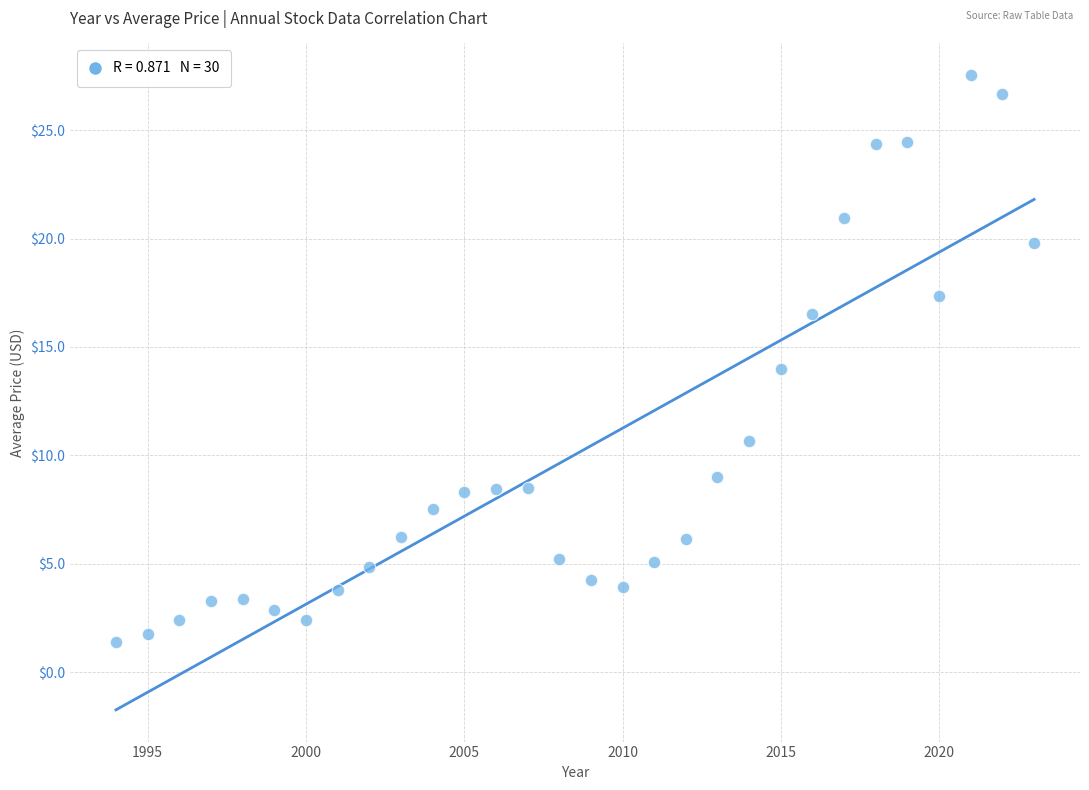

What is the range of X values (max minus min)?

29.0